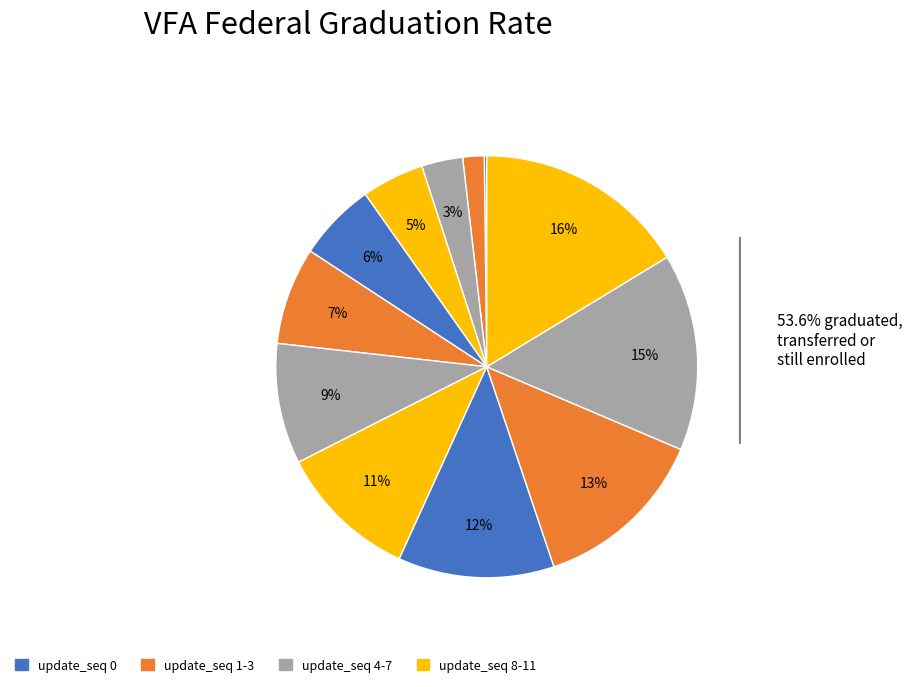

How many segments does this pie chart have?

12